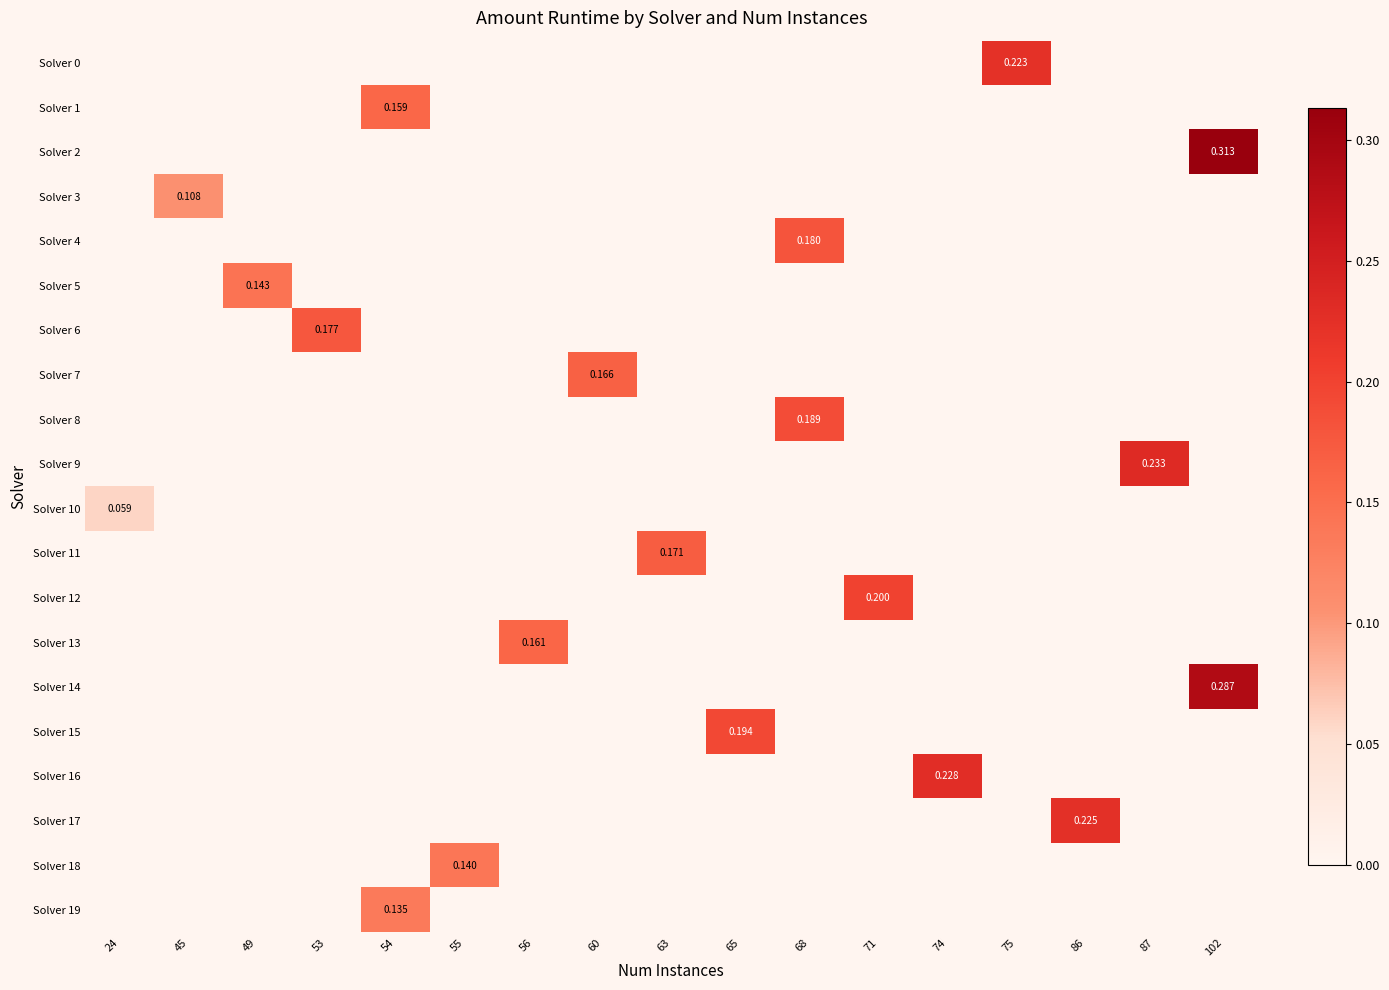

Which category has the highest value across all series?

102